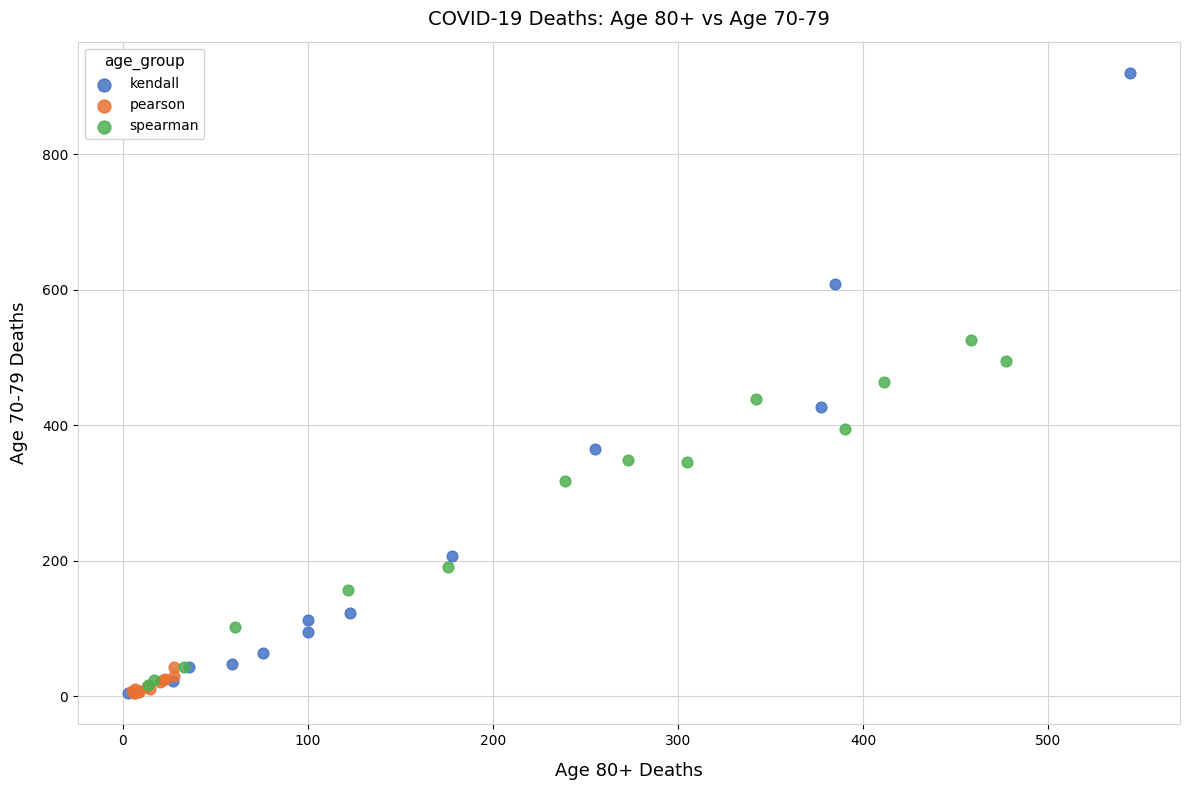

Which series has the largest Y range (max minus min)?

kendall